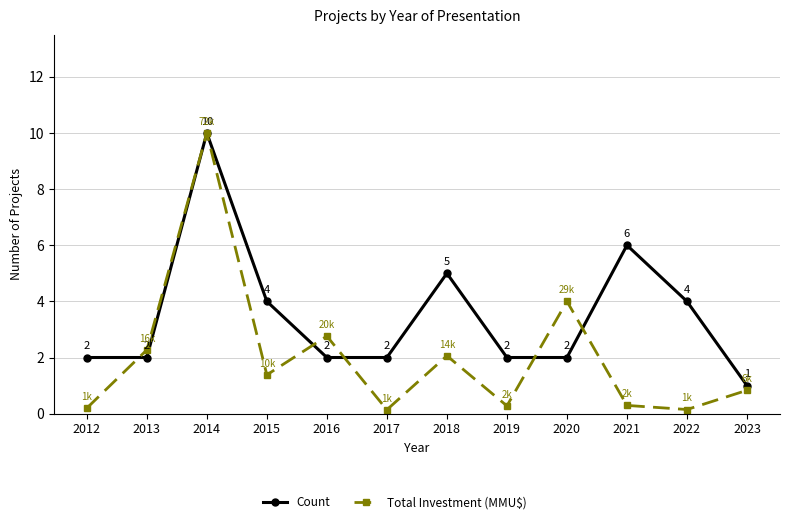

Is it true that Total Investment (MMU$) equals 5.6 at 2020?

False